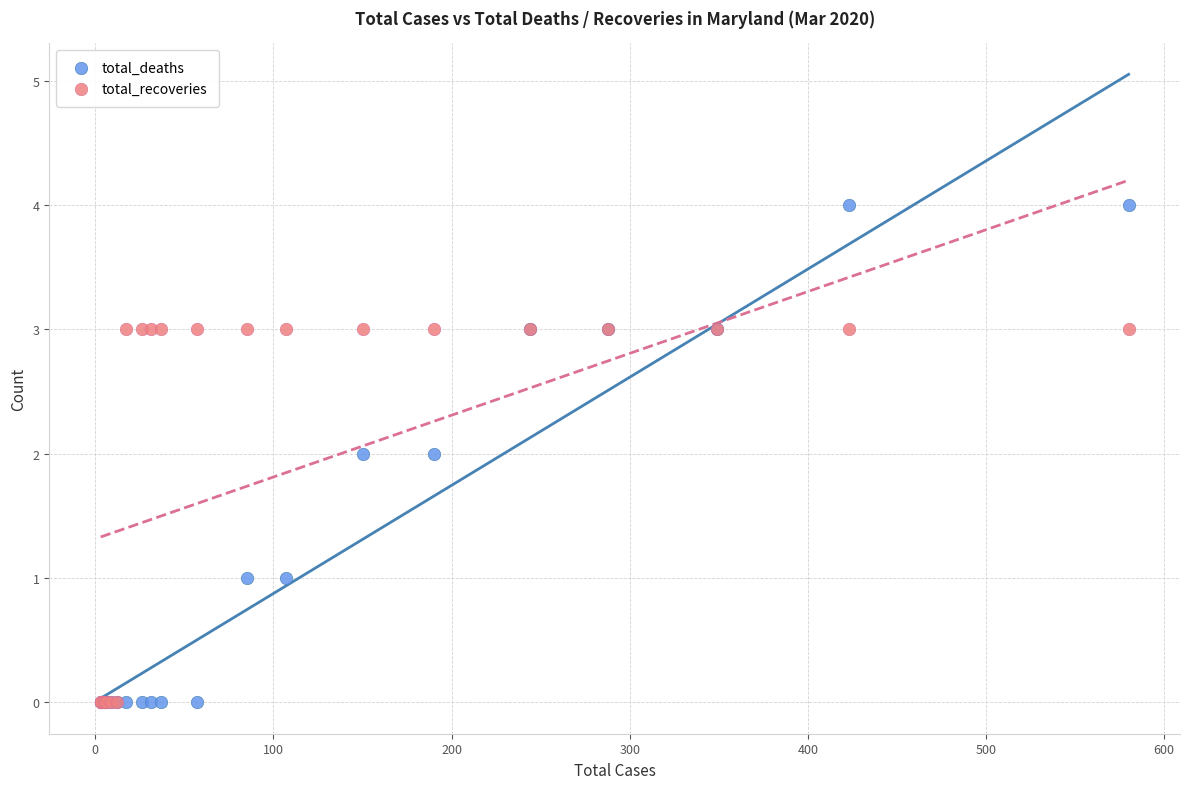

What are all the series names shown in the legend?

total_deaths, total_recoveries